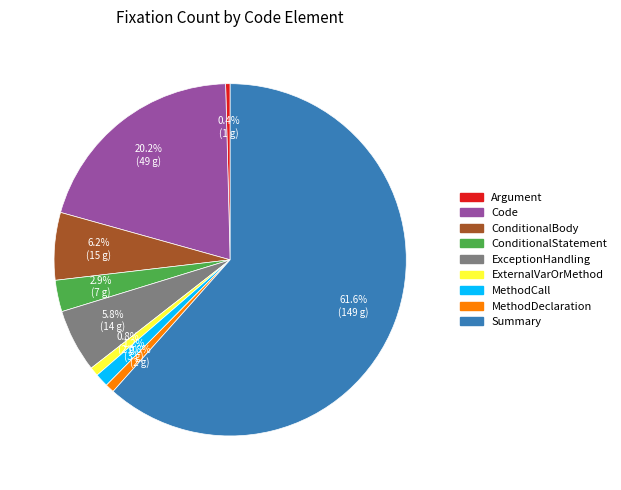

To the nearest percent, what is the average slice percentage?

11%